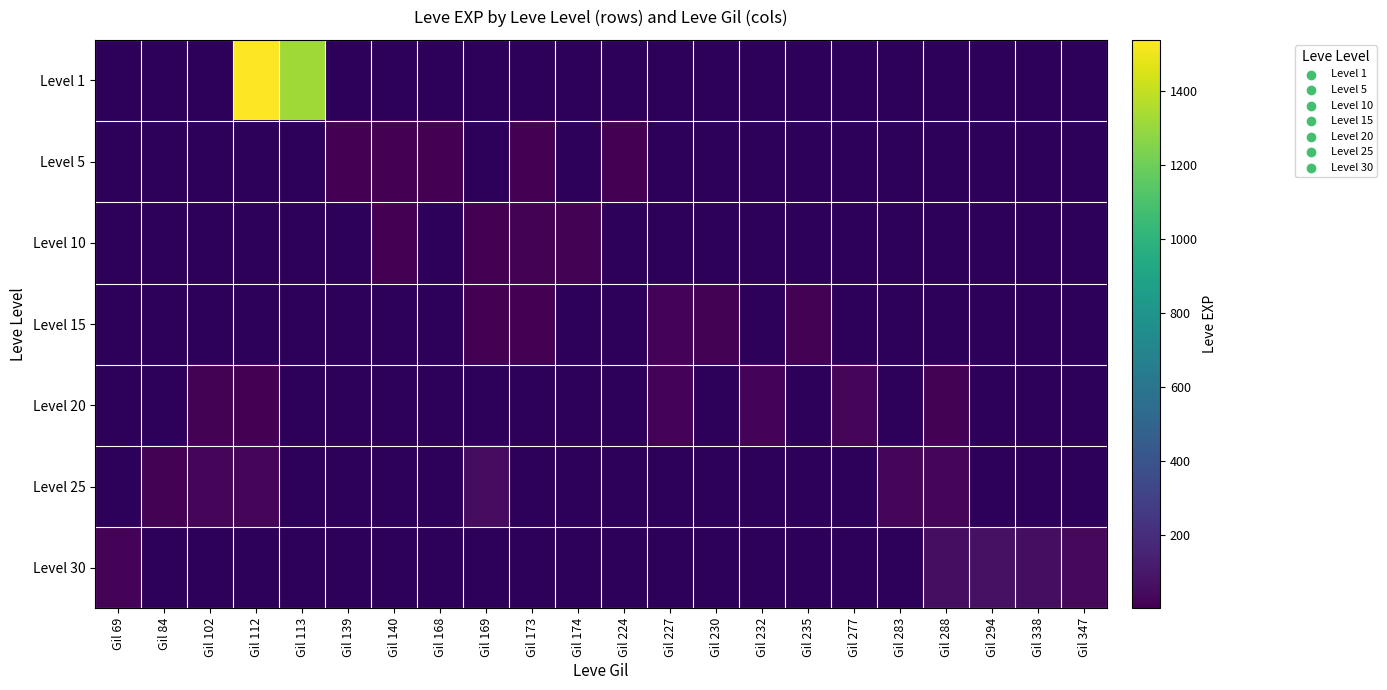

At which category does the chart reach its peak across all series?

Gil 112